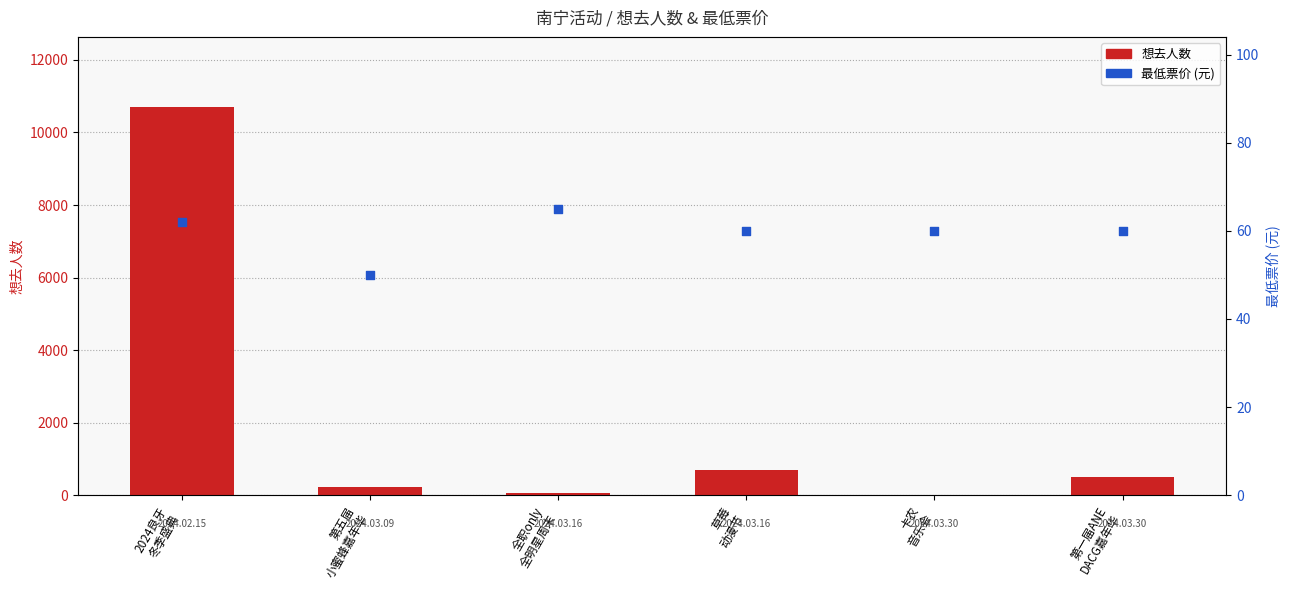

Which series has the largest total across all categories?

想去人数